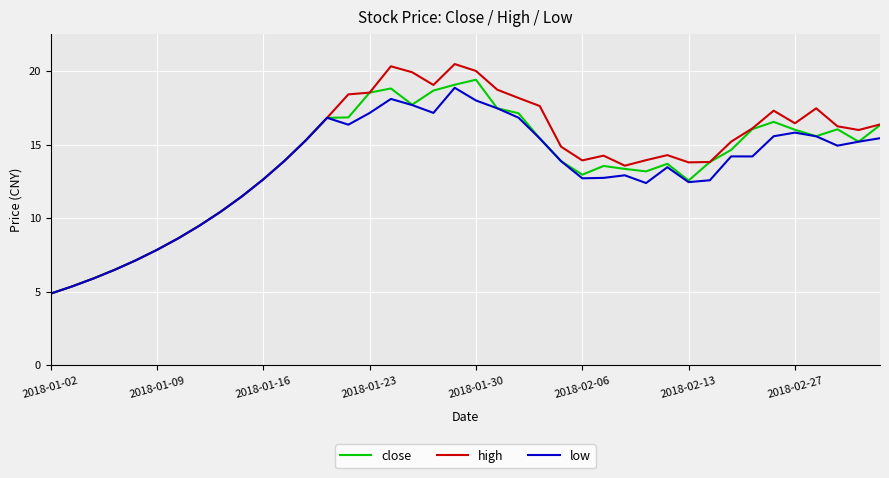

Which series has the widest spread of values?

high